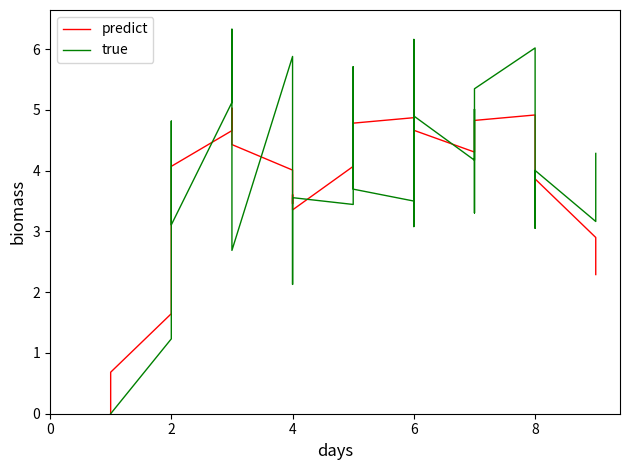

Does the chart display data point markers on the line(s)?

No